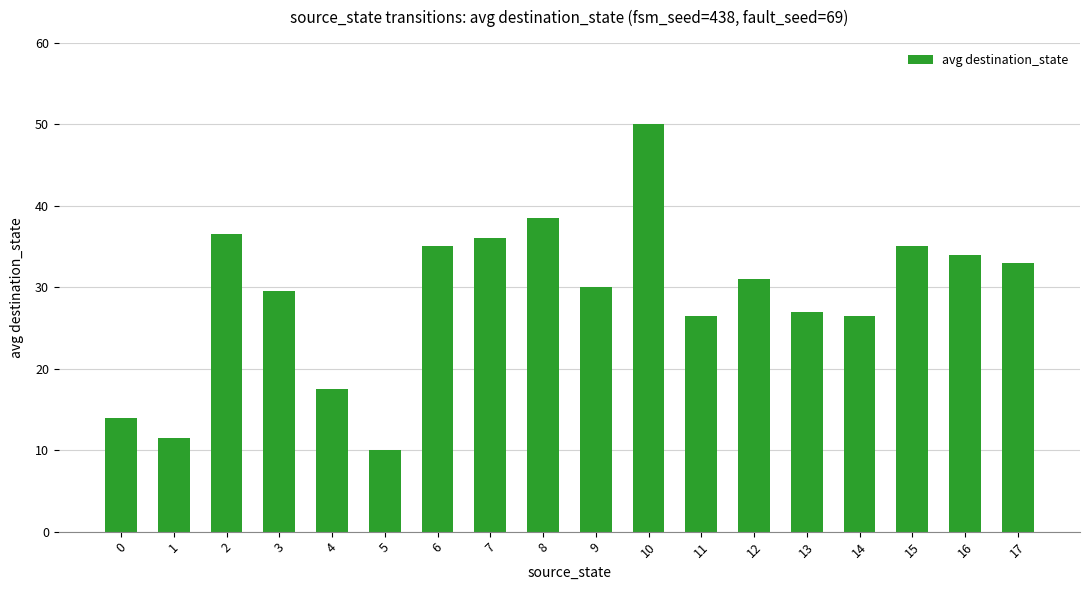

Which label corresponds to the smallest value in the chart?

5